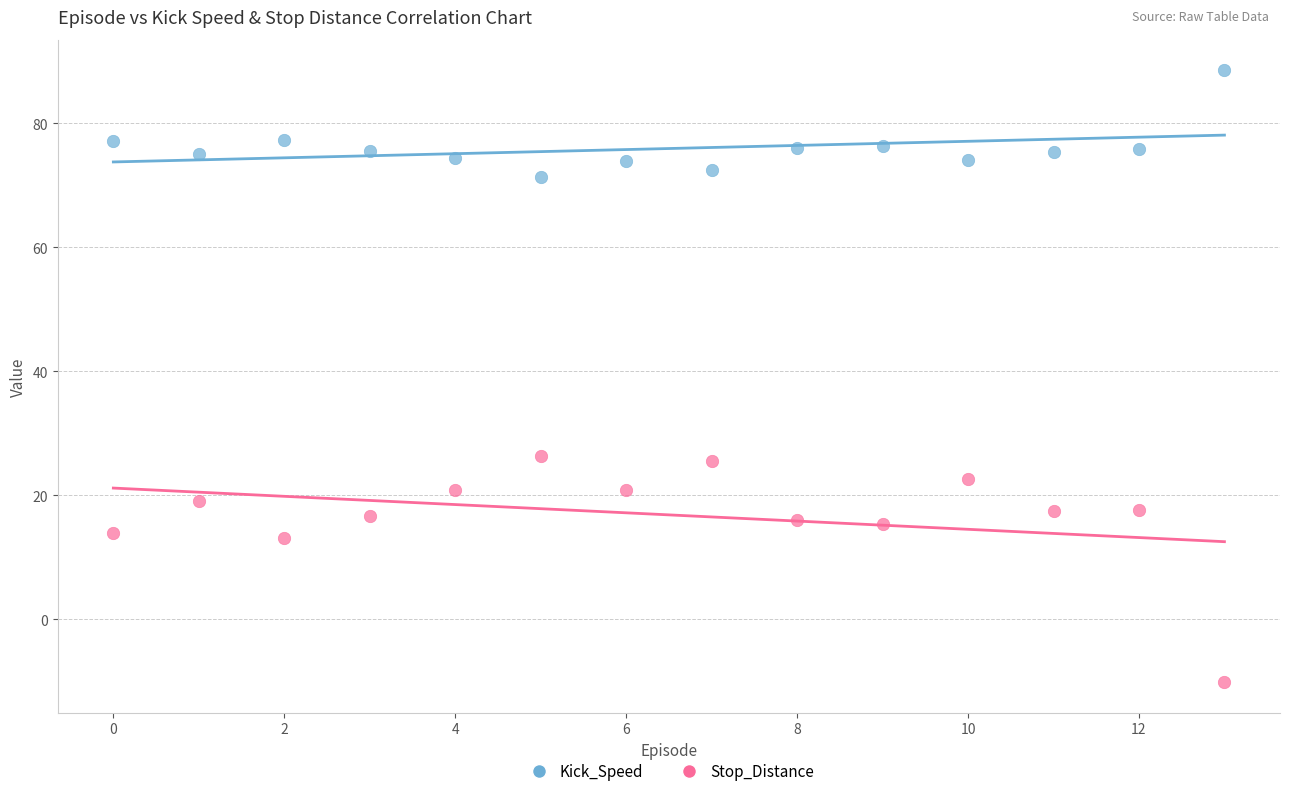

Which series reaches the maximum Y coordinate?

Kick_Speed